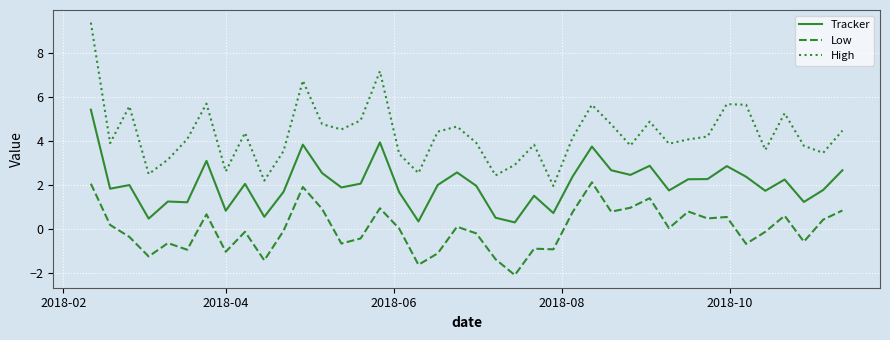

Rank the series by their maximum value, from highest to lowest.

High, Tracker, Low